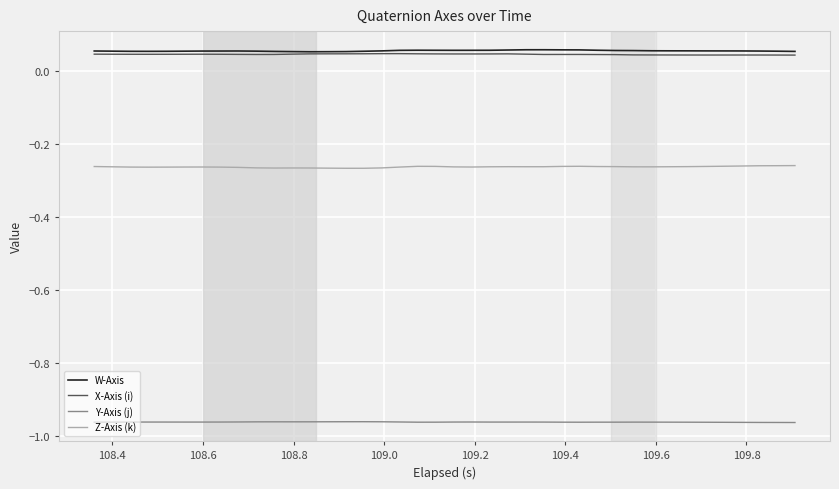

True or false: Z-Axis (k) and X-Axis (i) cross at least once.

False